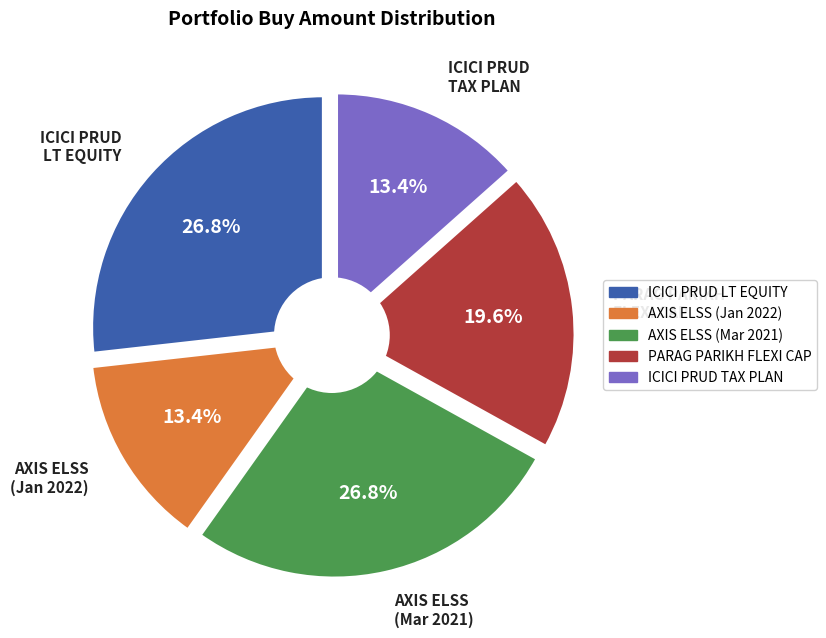

The AXIS ELSS TAX SAVER FUND (Mar 2021) slice represents 27% of the pie. True or false?

True